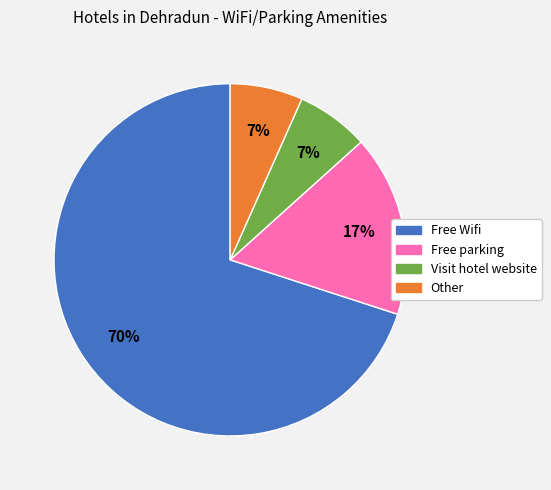

To the nearest percent, what is the average slice percentage?

25%